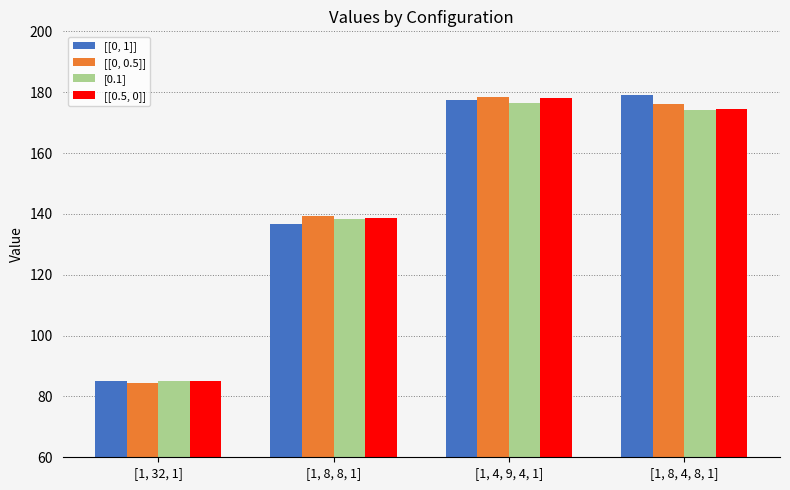

What is the label of the 4th bar from the left?

[1, 8, 4, 8, 1]